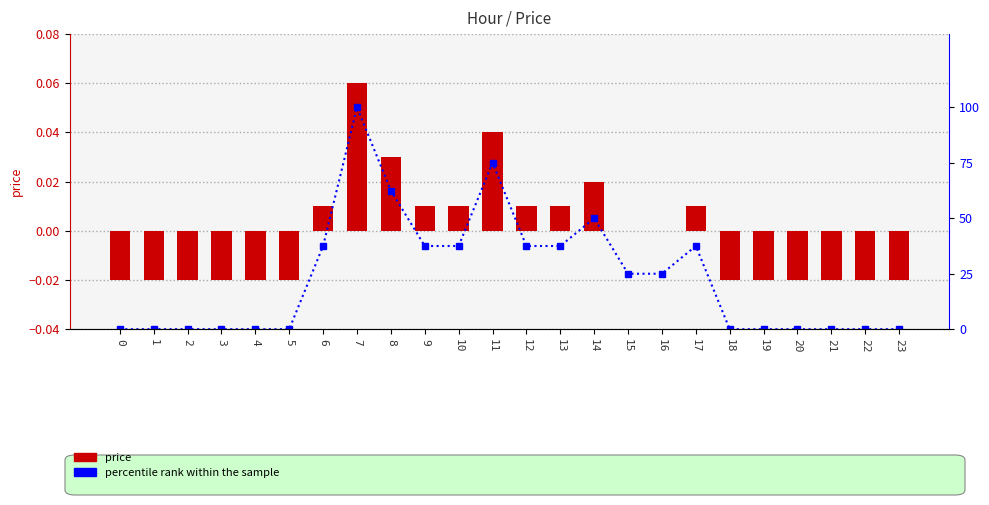

Which series has the widest spread of values?

percentile rank within the sample